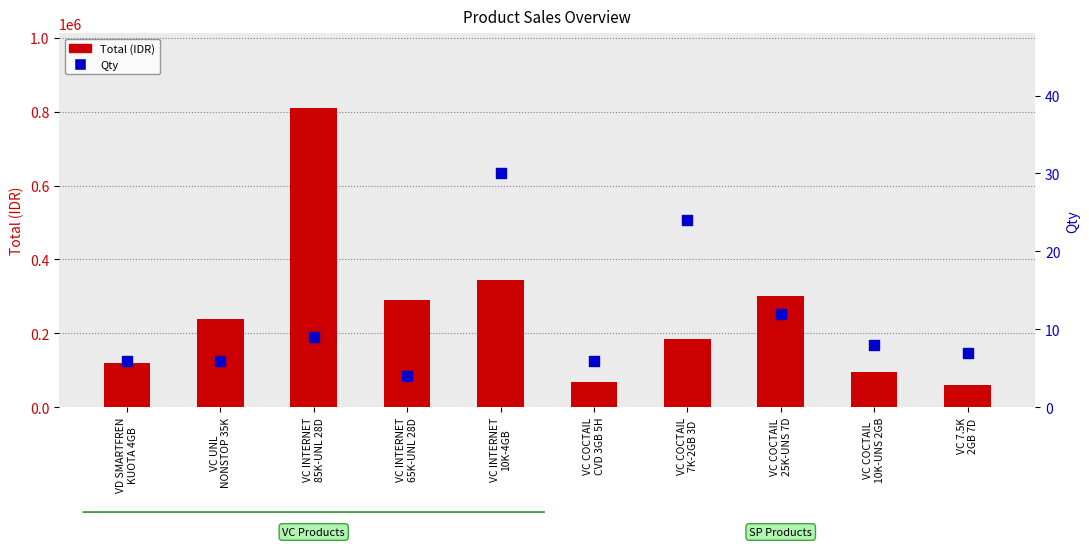

Which series reaches the minimum Y coordinate?

Qty